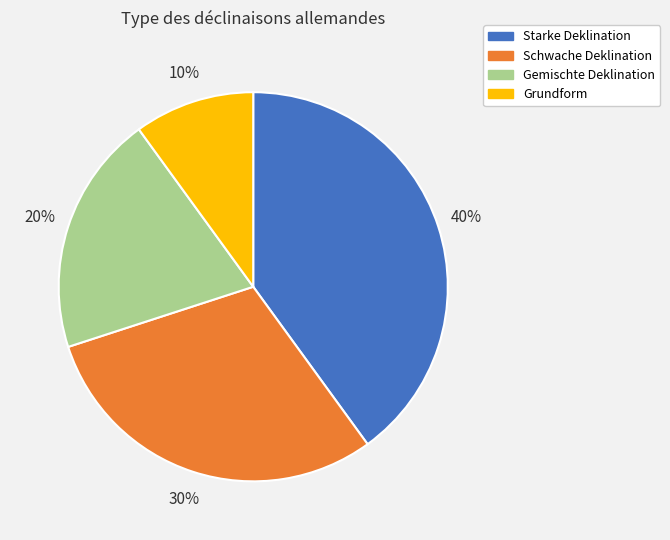

How many slices are in this pie chart?

4